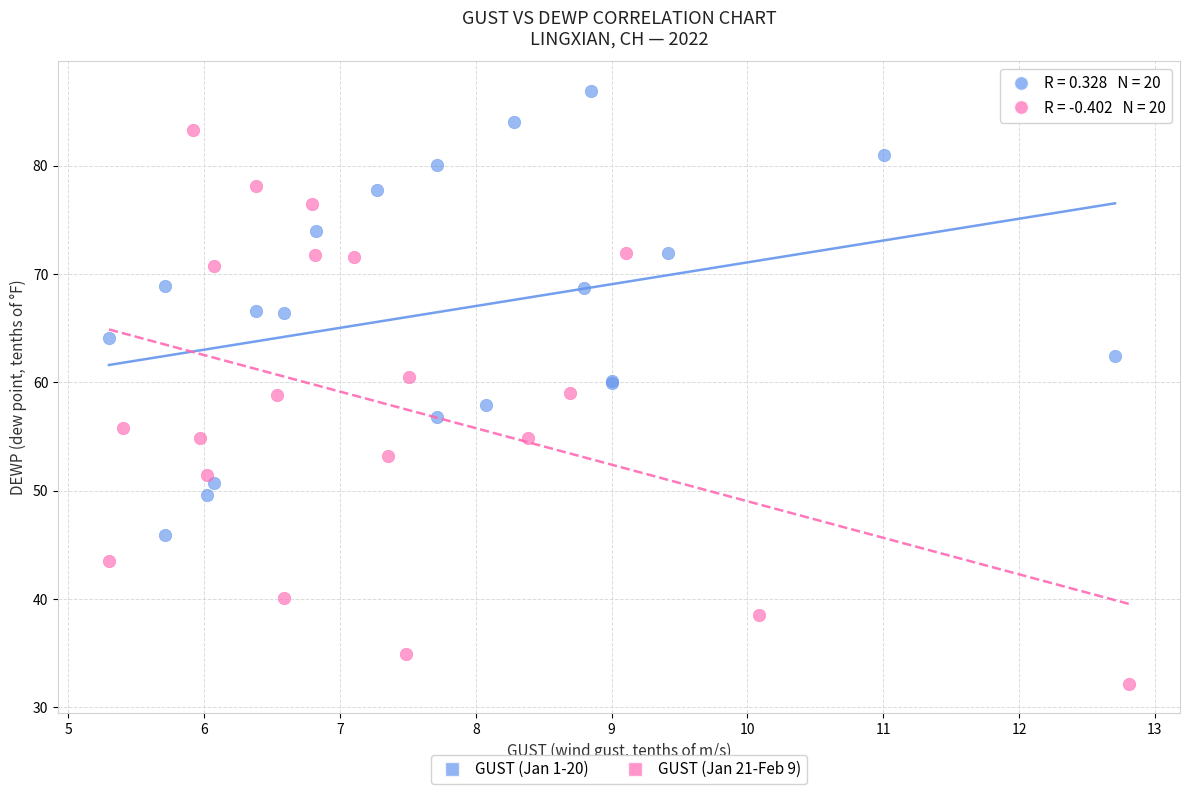

Which series contains the highest Y value?

GUST (Jan 1-20)